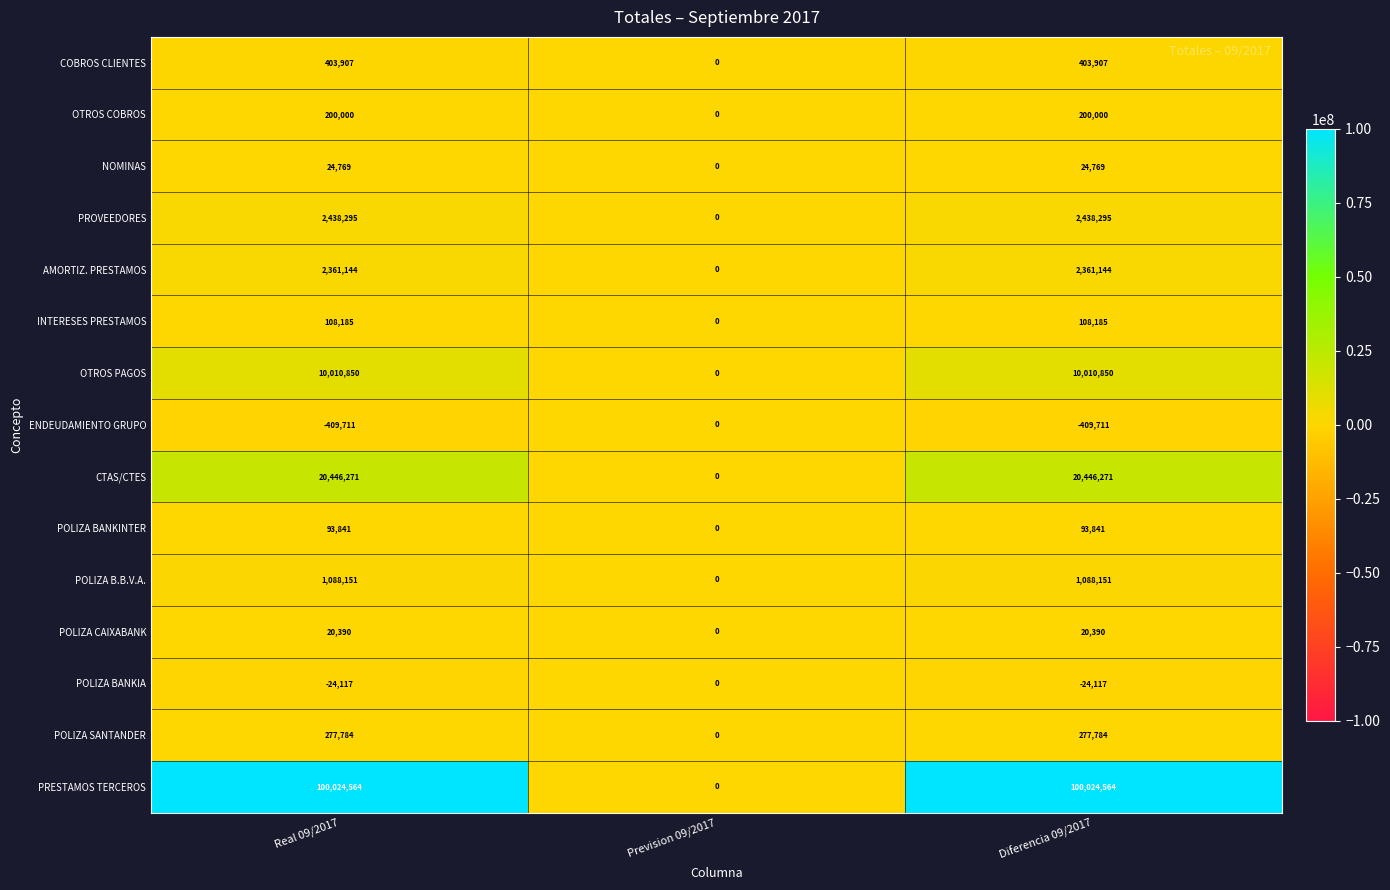

At Diferencia 09/2017, list the series in order from smallest to largest.

ENDEUDAMIENTO GRUPO, POLIZA BANKIA, POLIZA CAIXABANK, NOMINAS, POLIZA BANKINTER, INTERESES PRESTAMOS, OTROS COBROS, POLIZA SANTANDER, COBROS CLIENTES, POLIZA B.B.V.A., AMORTIZ. PRESTAMOS, PROVEEDORES, OTROS PAGOS, CTAS/CTES, PRESTAMOS TERCEROS